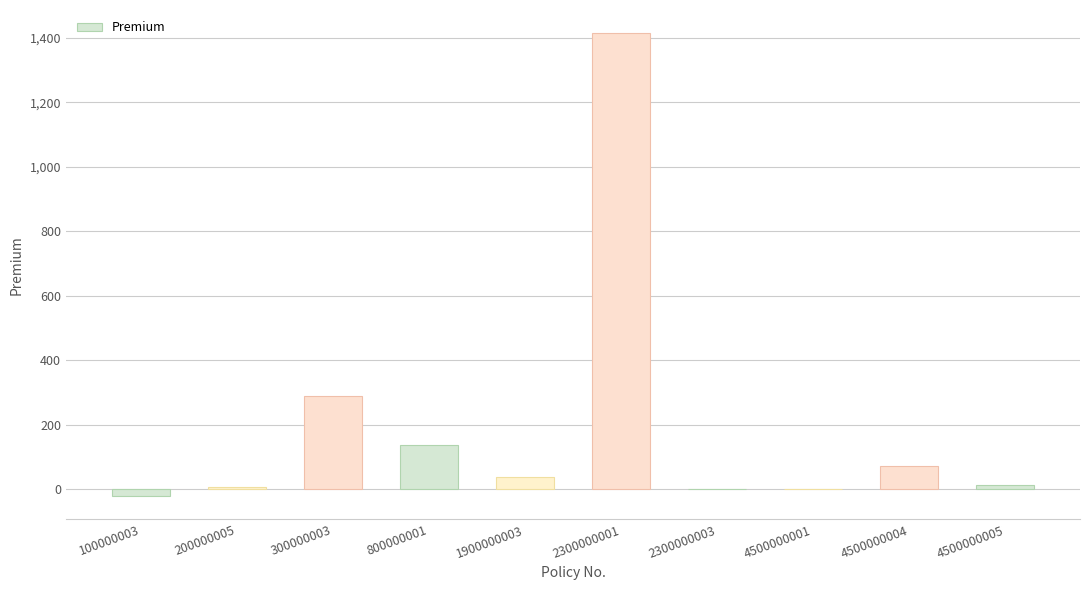

What is the change in value from 1900000003 to 2300000003?

-38.1